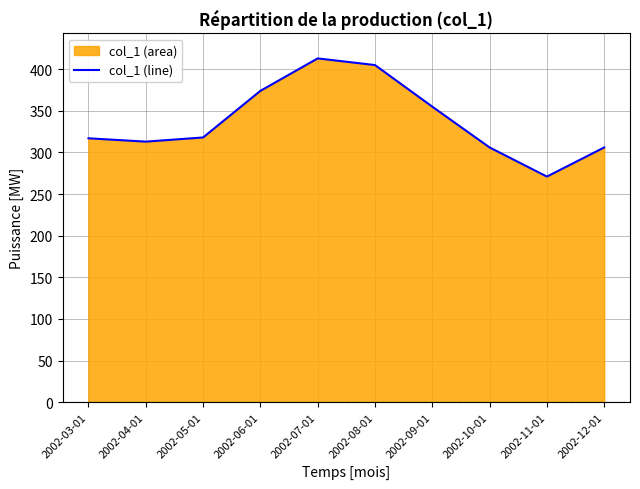

What is the value of the 10th point from the left?

306